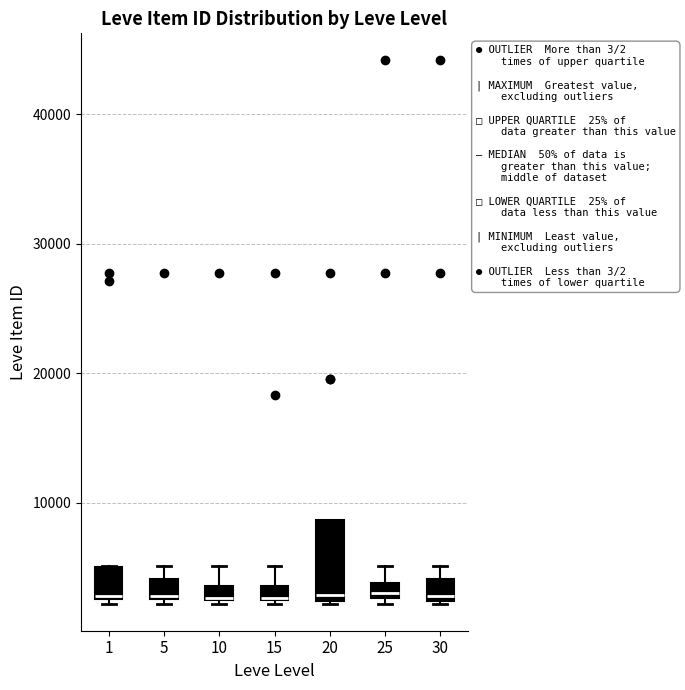

Where is the lower edge of the box at x = 10 on the y-axis? The values are not printed on the chart, so give them approximately, as read against the axis.

2000